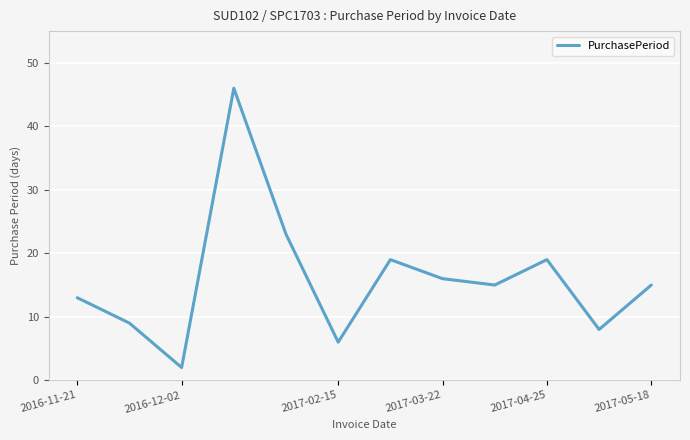

What is the maximum value shown in the chart?

46